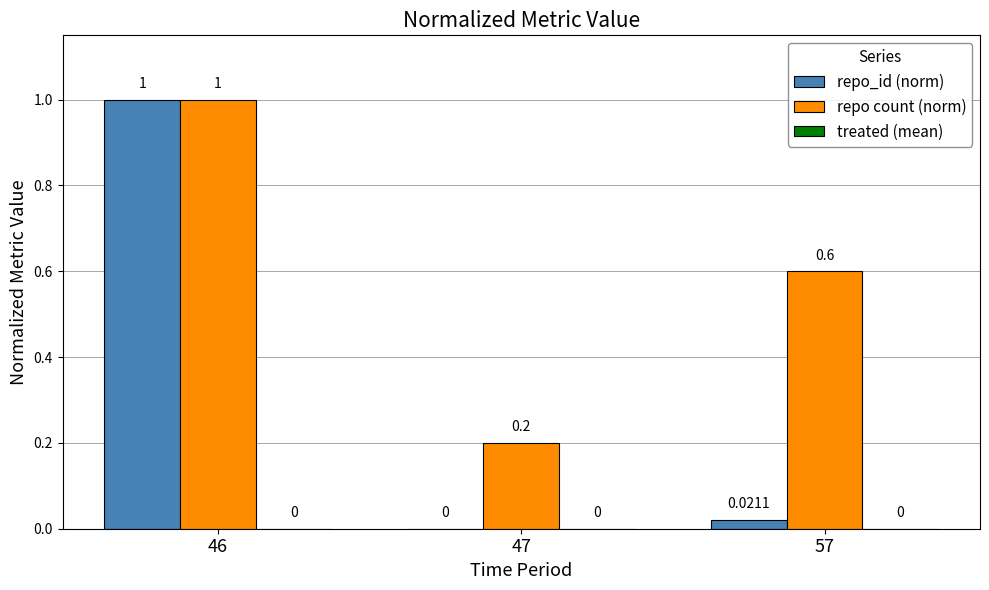

What is the total value across all series at 46?

2.0